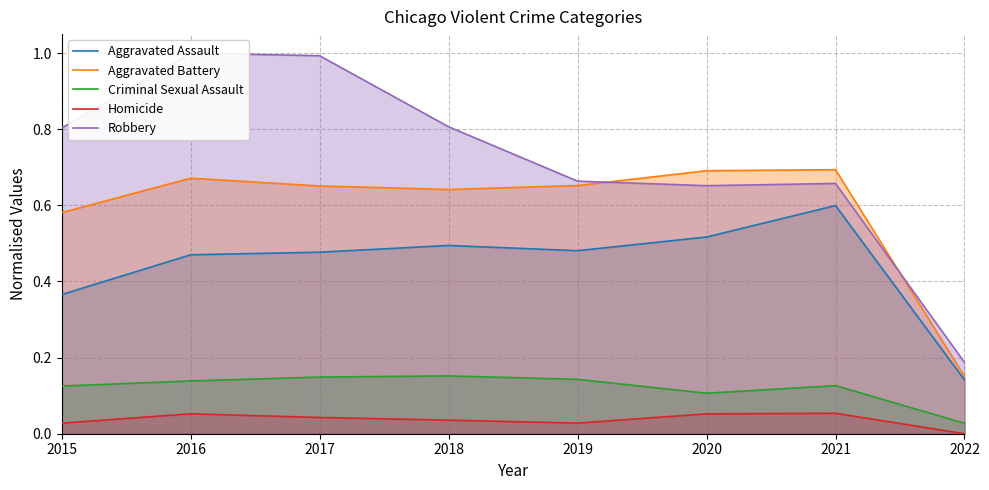

True or false: Aggravated Assault and Homicide intersect in this chart.

False